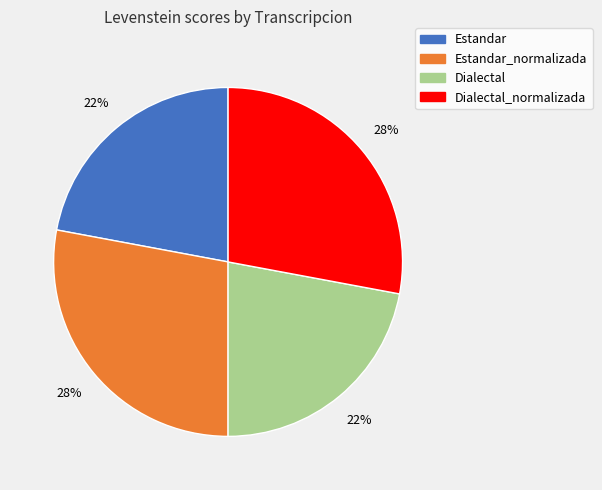

Is there a majority slice in this chart?

No